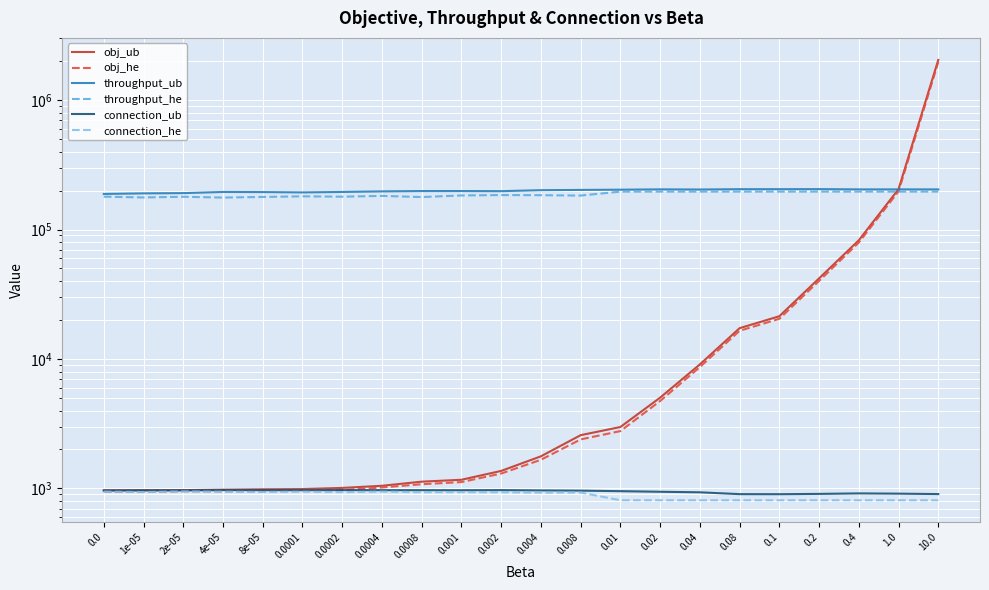

The connection_he series shows 1252.4 at 1e-05. True or false?

False